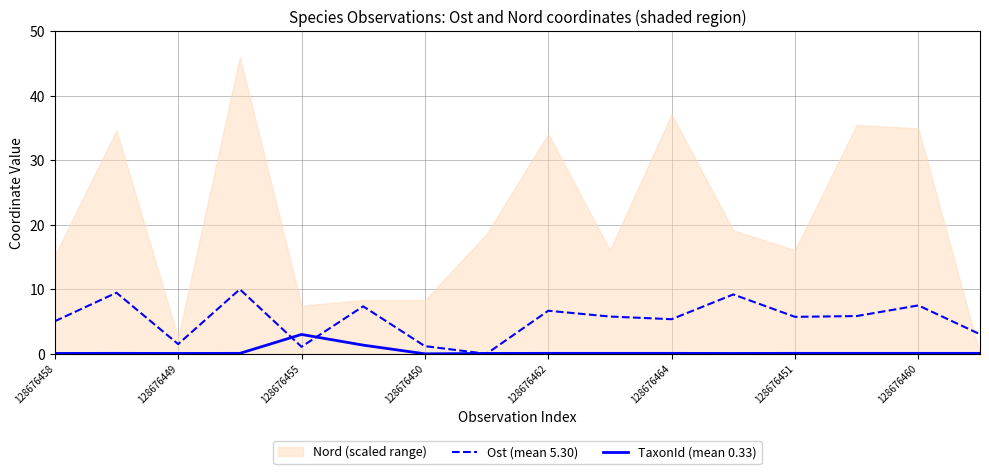

How many interior local valleys does the TaxonId (mean 0.33) series have?

3